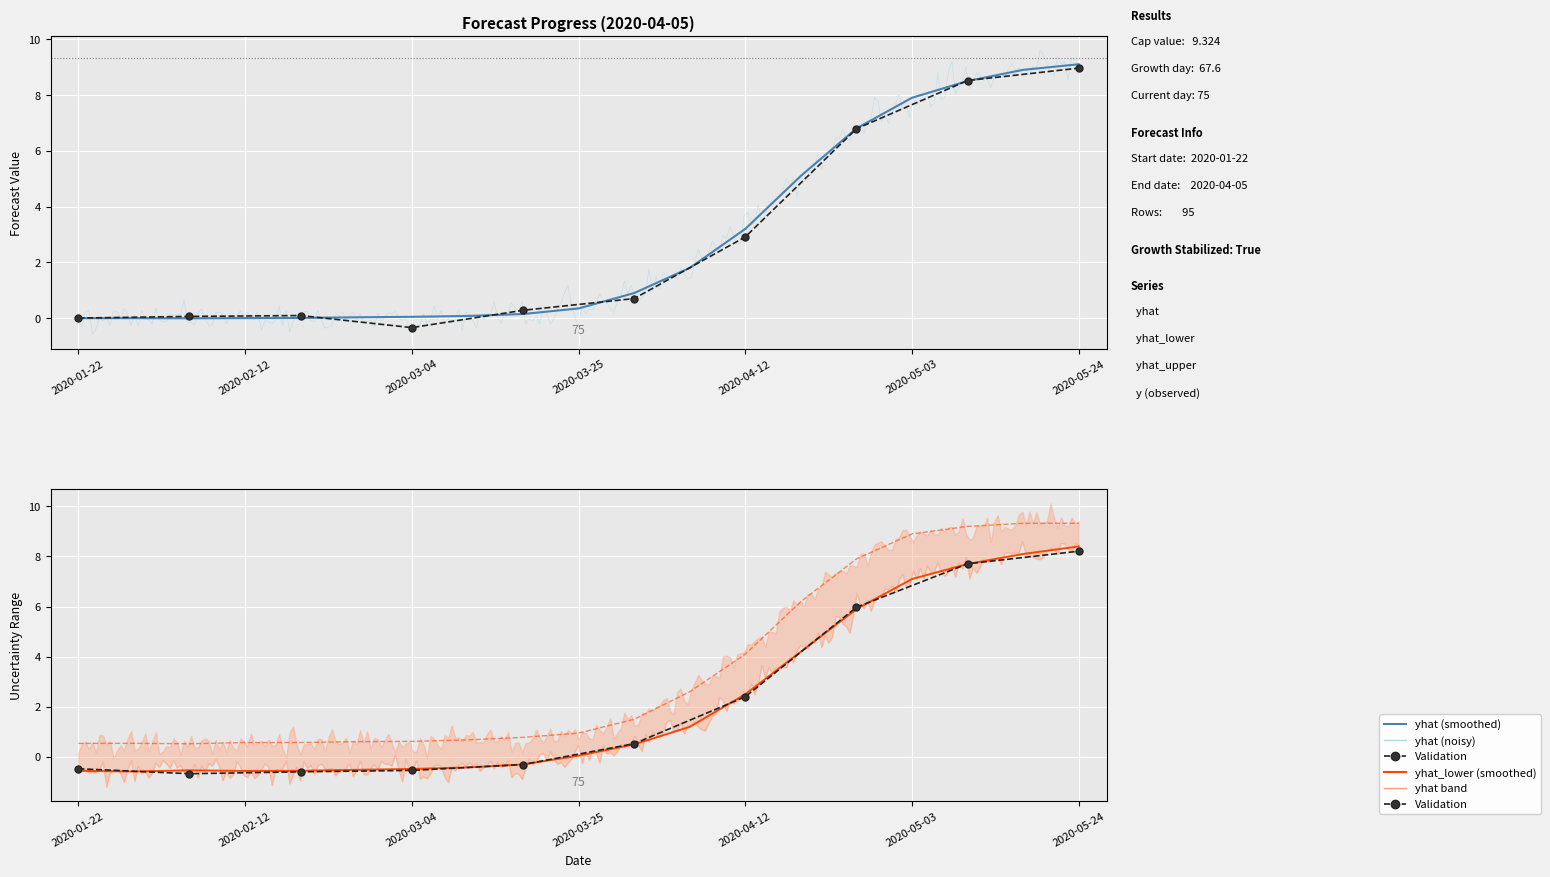

Which category has the highest value in the yhat series?

2020-05-24